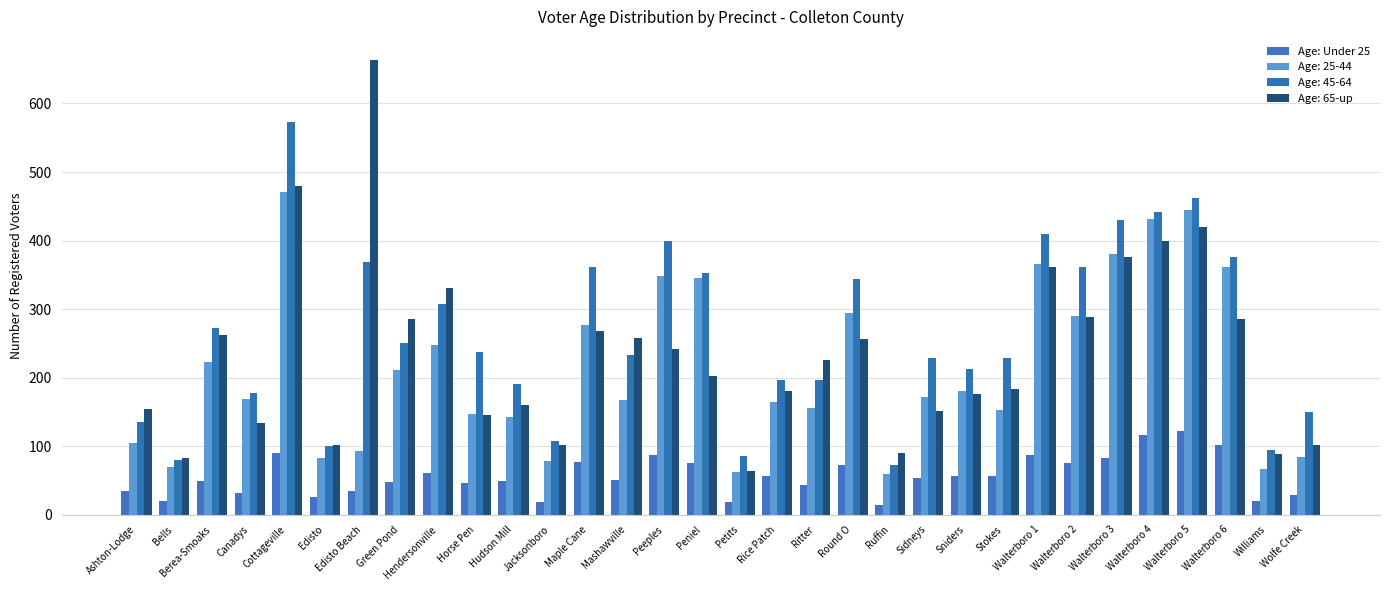

What is the minimum value shown in the chart?

14